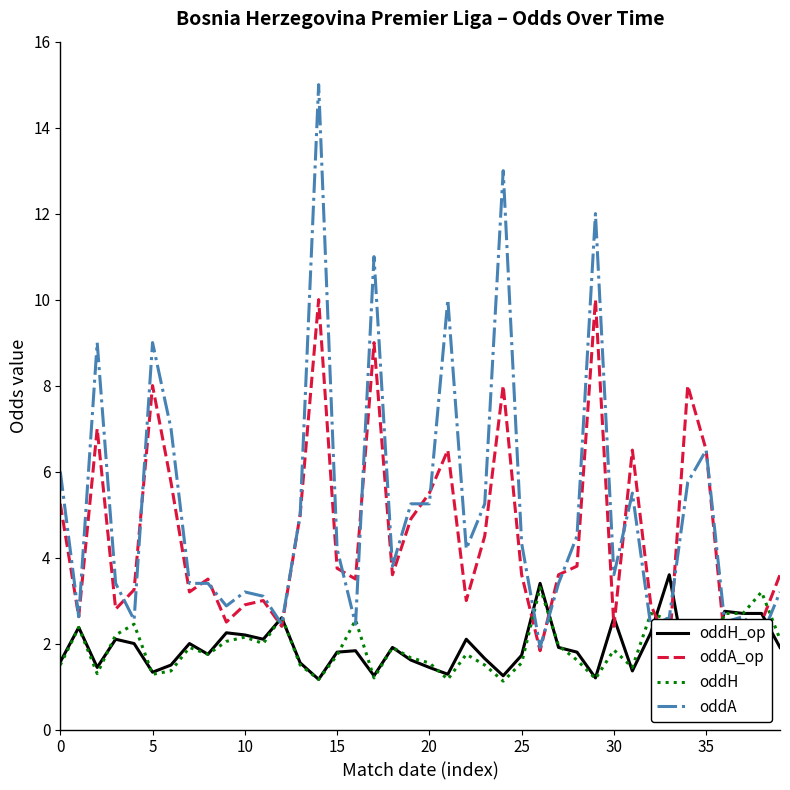

What is the minimum value for oddA?

1.9